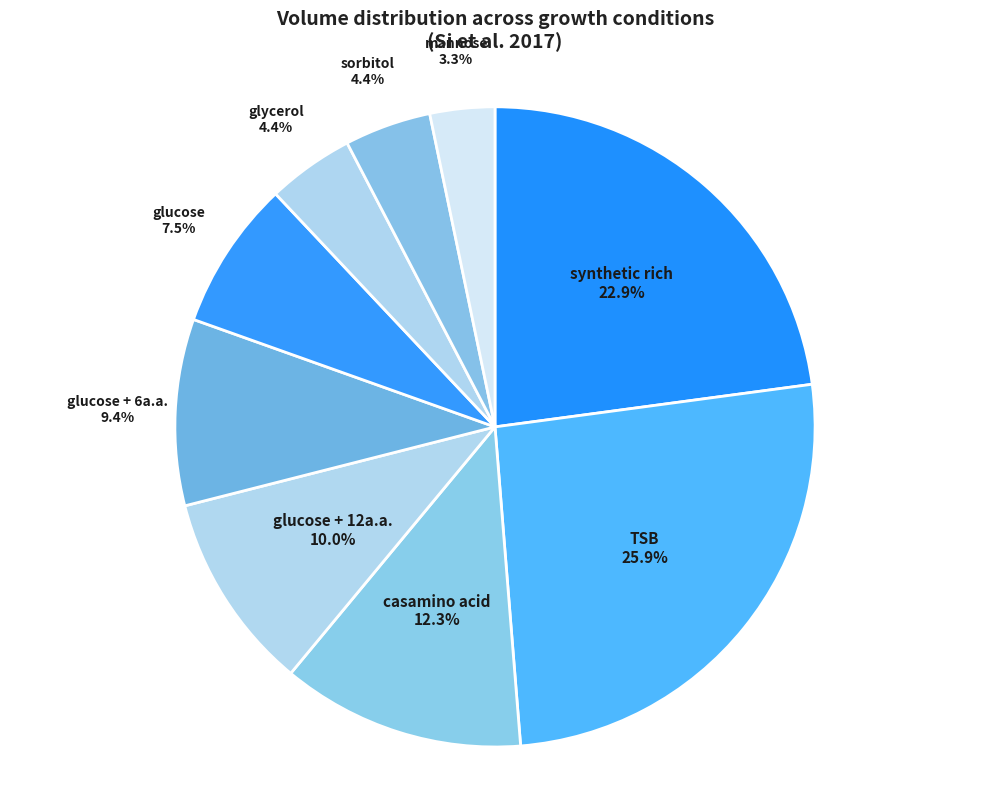

Approximately how many times larger is the value at glucose compared to casamino acid?

0.6